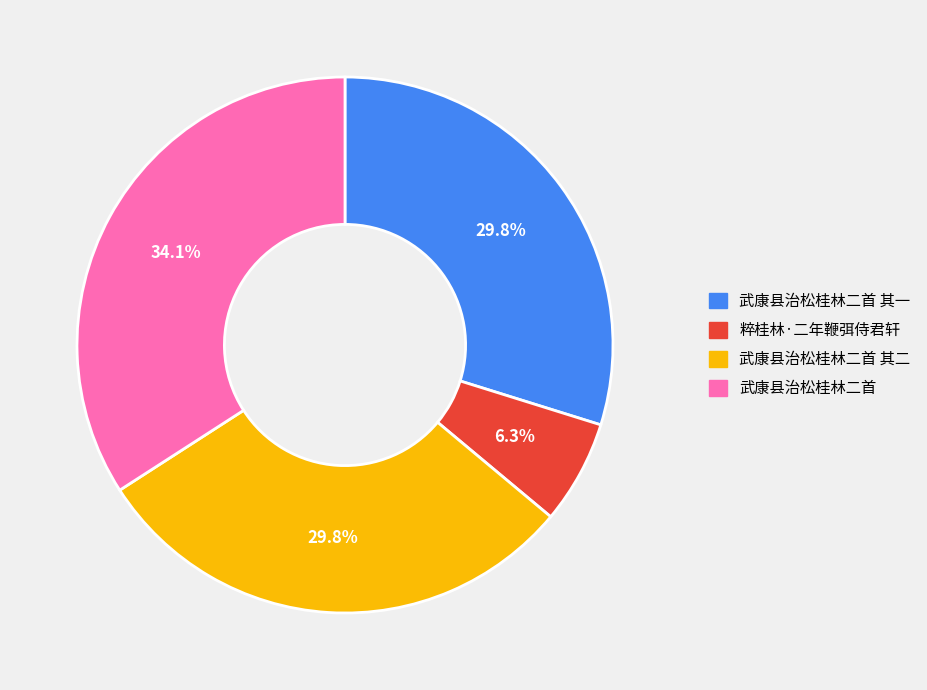

Is there any slice that represents more than half of the pie?

No